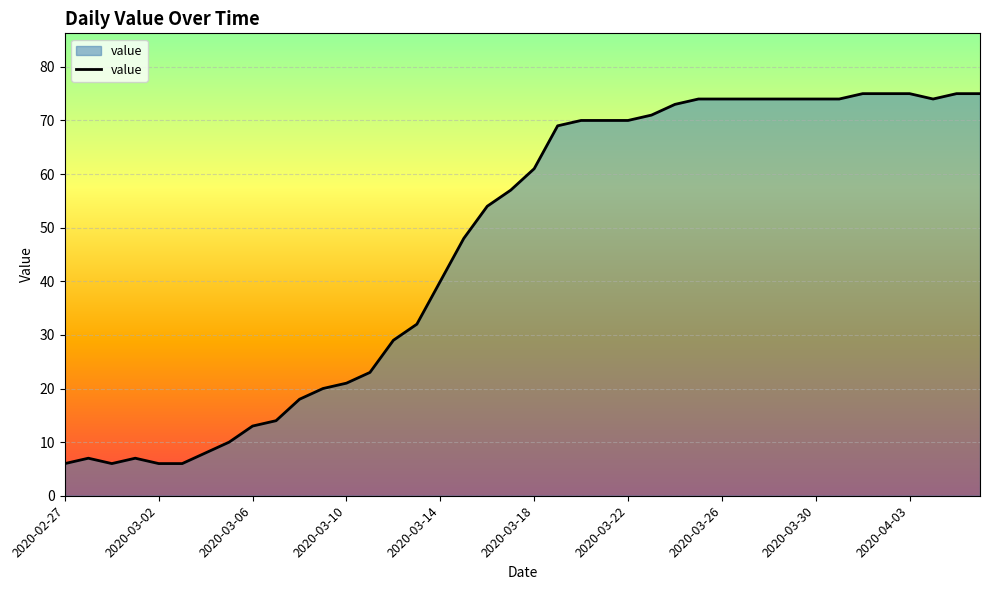

Reading left to right, extract all data points from this chart.

6	7	6	7	6	6	8	10	13	14	18	20	21	23	29	32	40	48	54	57	61	69	70	70	70	71	73	74	74	74	74	74	74	74	75	75	75	74	75	75